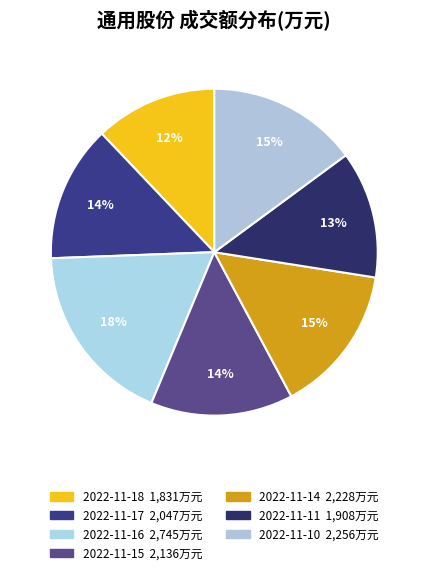

Which slice is the largest?

2022-11-16